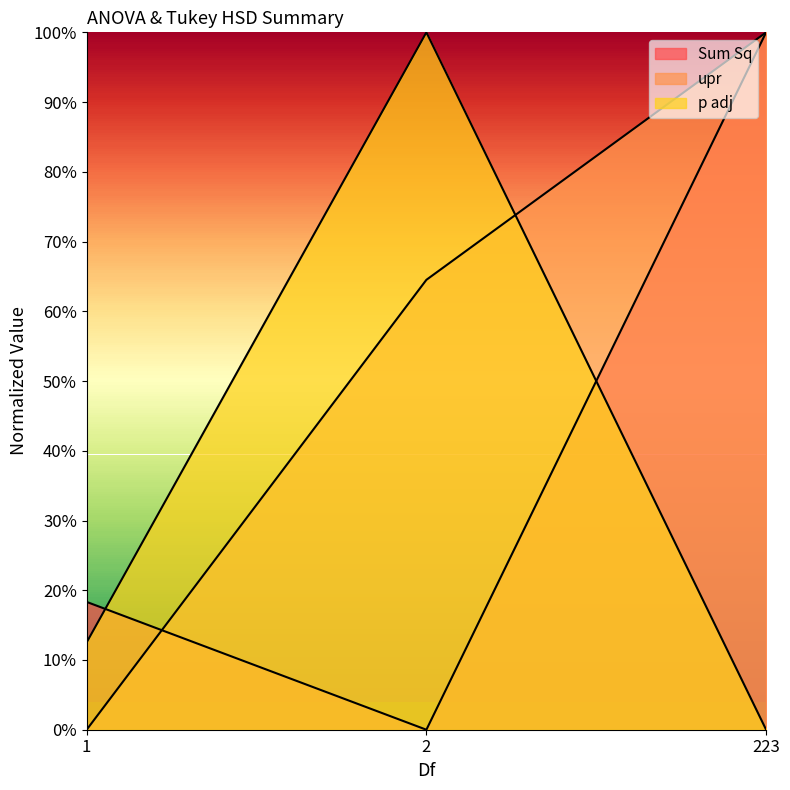

Where is upr nearest to the value 50?

2